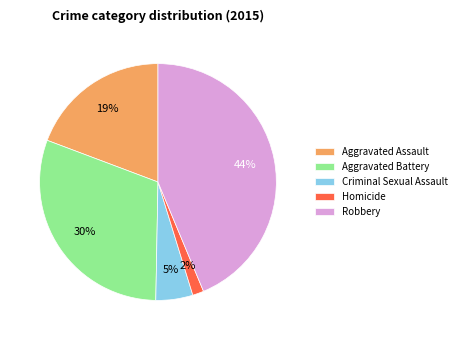

True or false: Robbery accounts for 57% of the total.

False